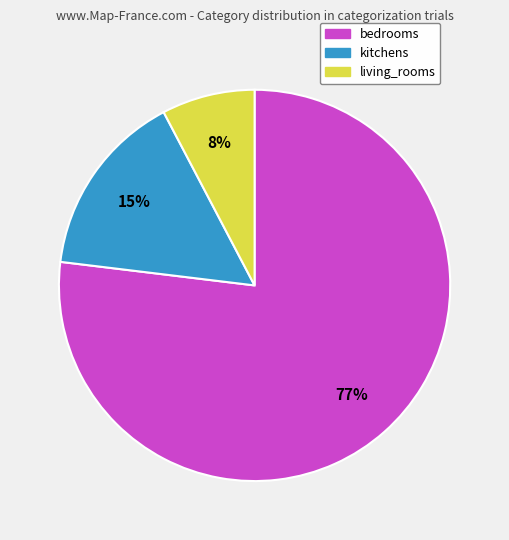

To the nearest percent, what is the difference between the bedrooms and living_rooms slice percentages?

69%